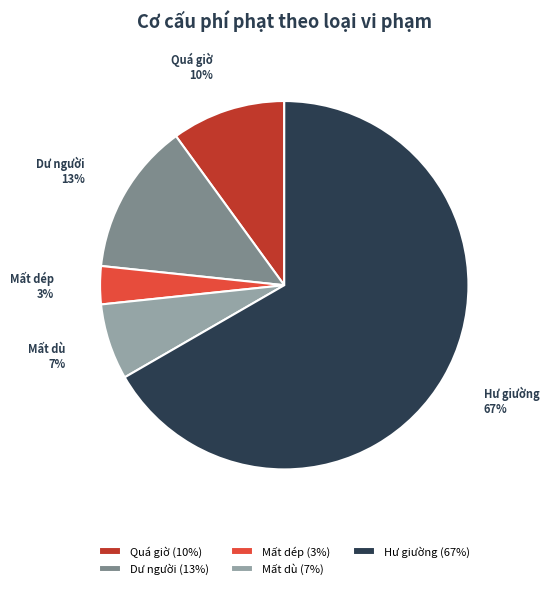

Is the sum of Hư giường and Quá giờ greater than half?

Yes